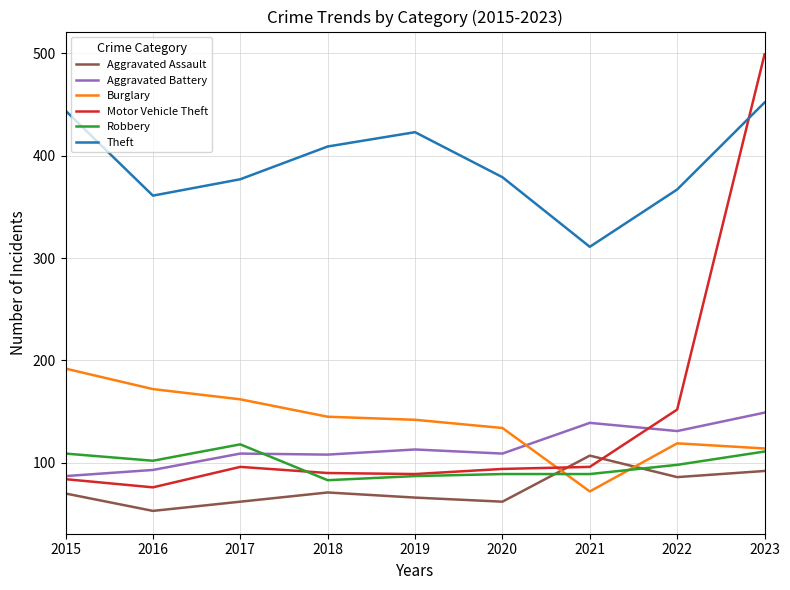

True or false: Theft and Aggravated Assault intersect in this chart.

False